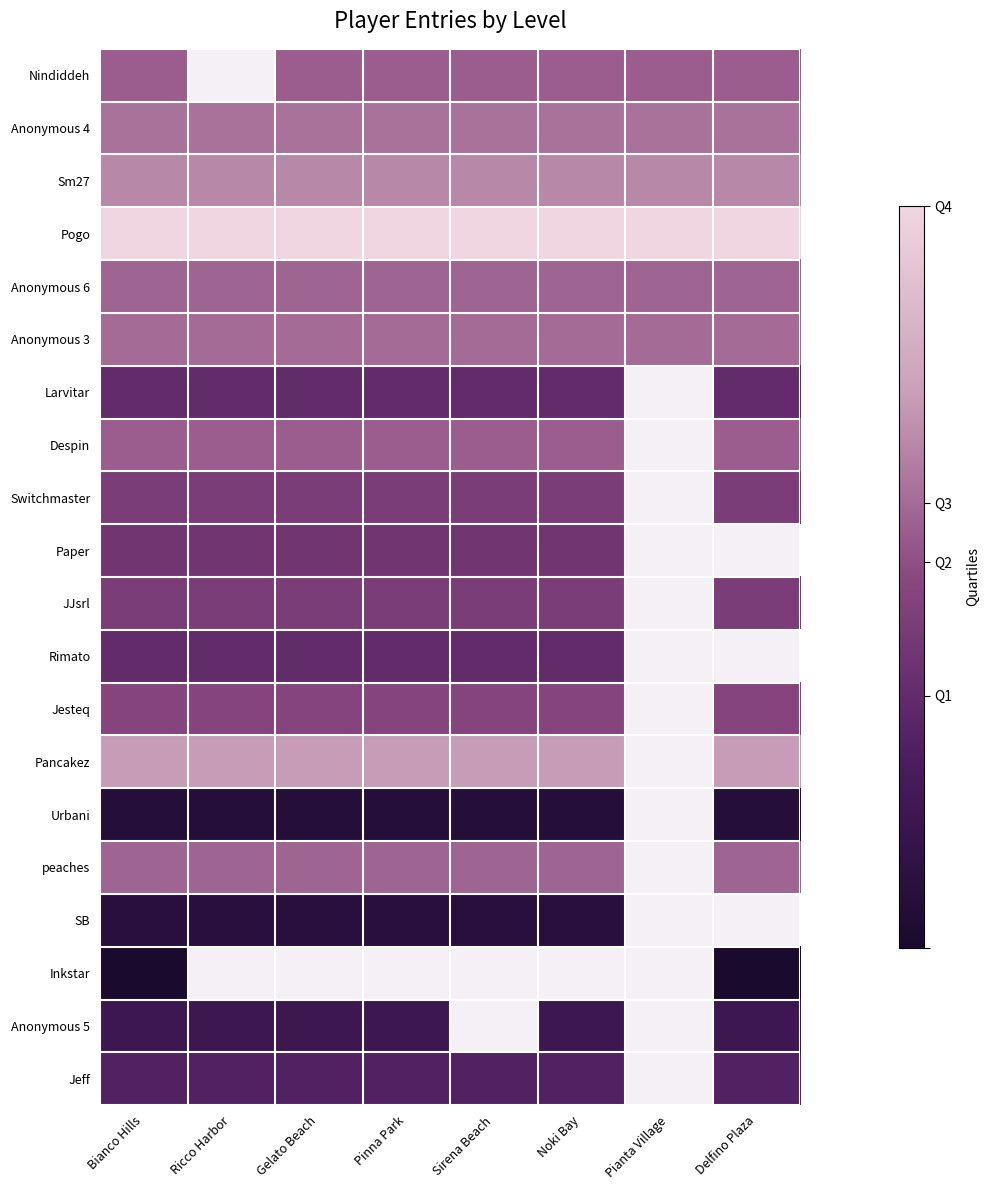

Is the value of Switchmaster at Delfino Plaza greater than the value of Despin at Ricco Harbor?

No